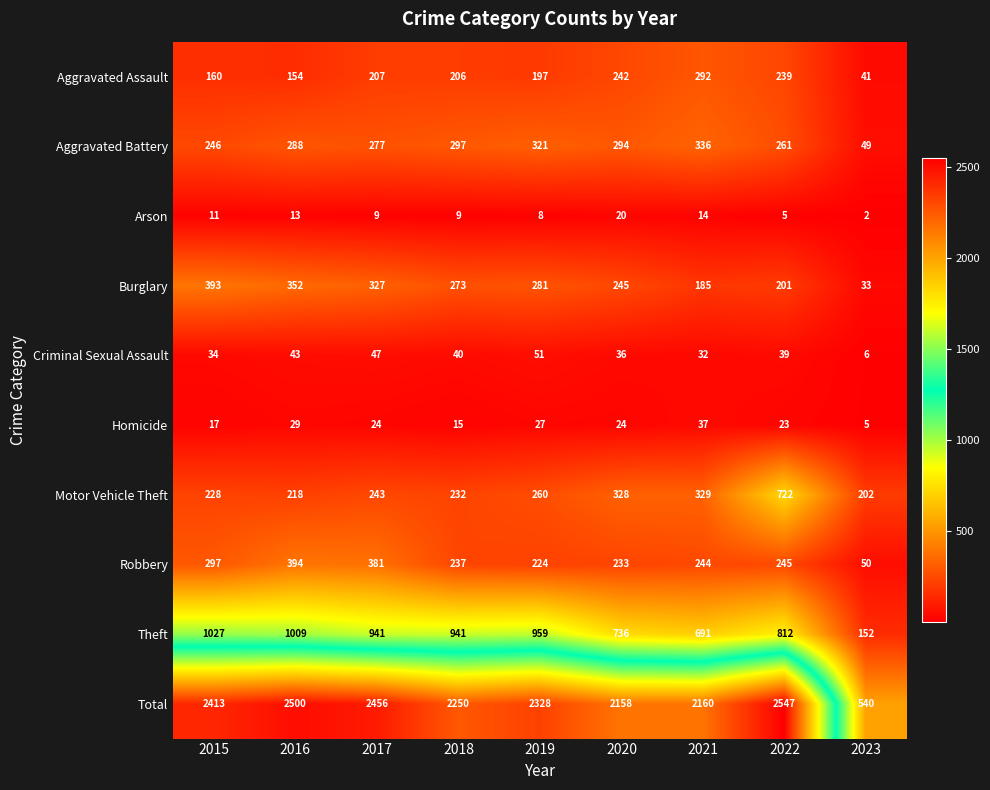

Where does the Aggravated Assault series first go above 206?

2017